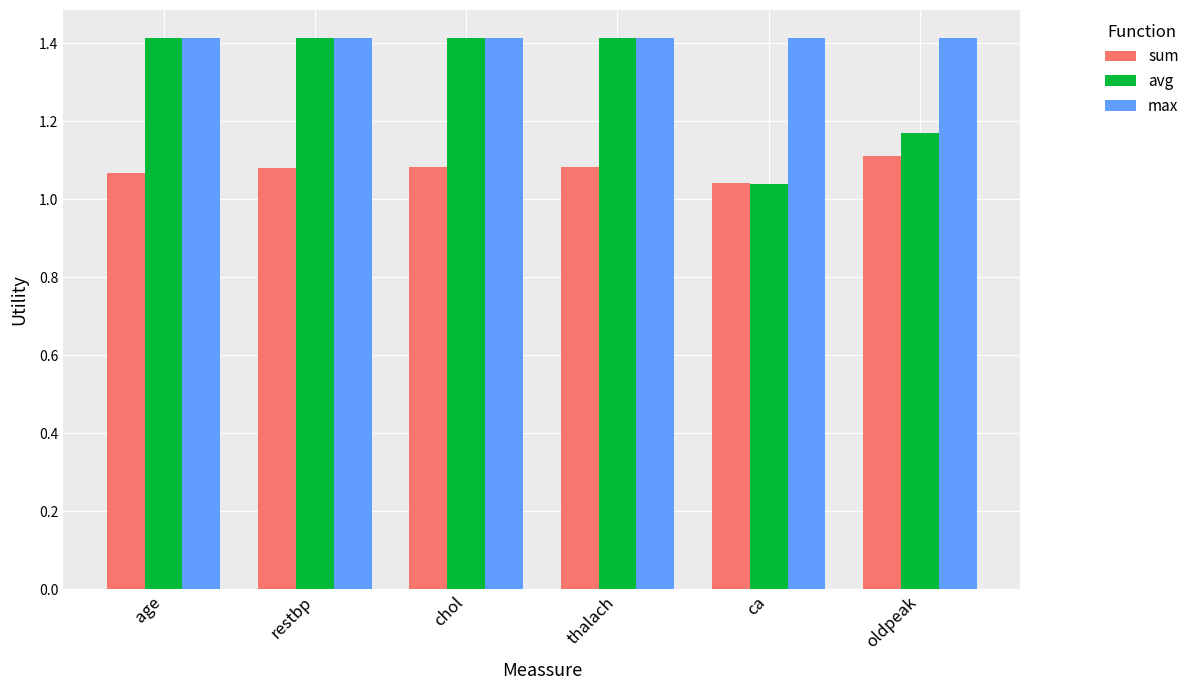

Count the sum values in the range 1 to 2.

6